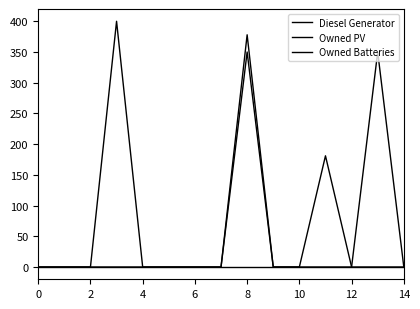

Rank the series by their maximum value, from highest to lowest.

Diesel Generator, Owned Batteries, Owned PV